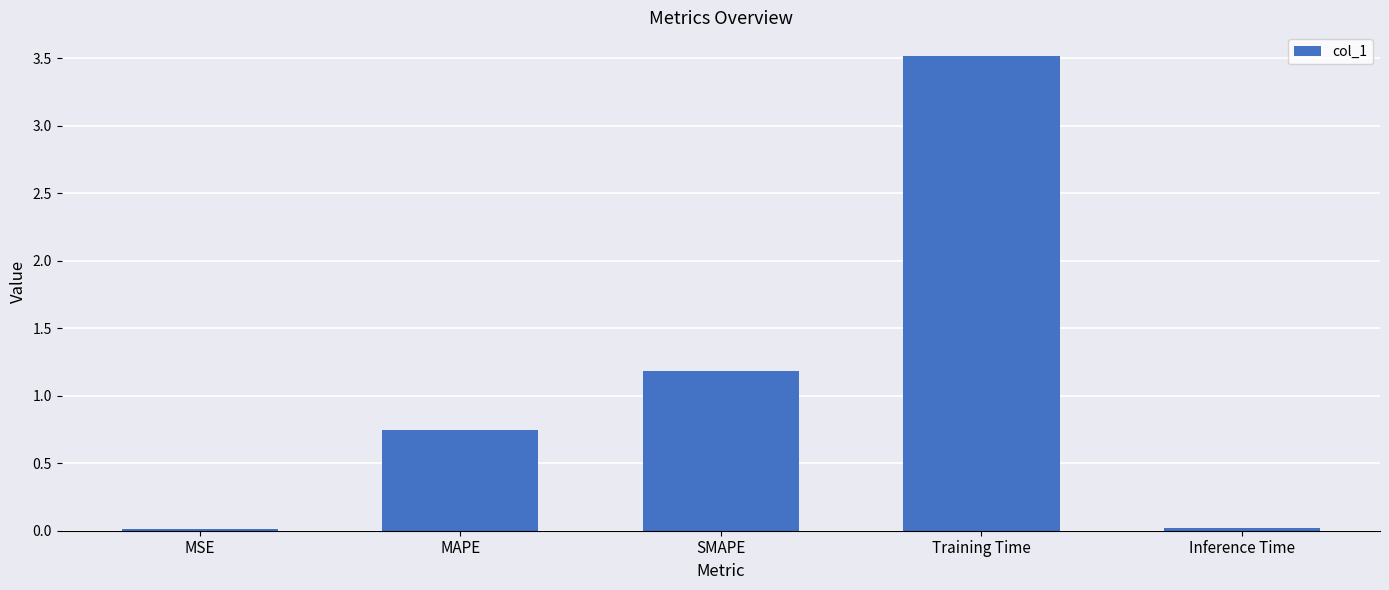

Is it true that the value at Training Time is 3.5?

True